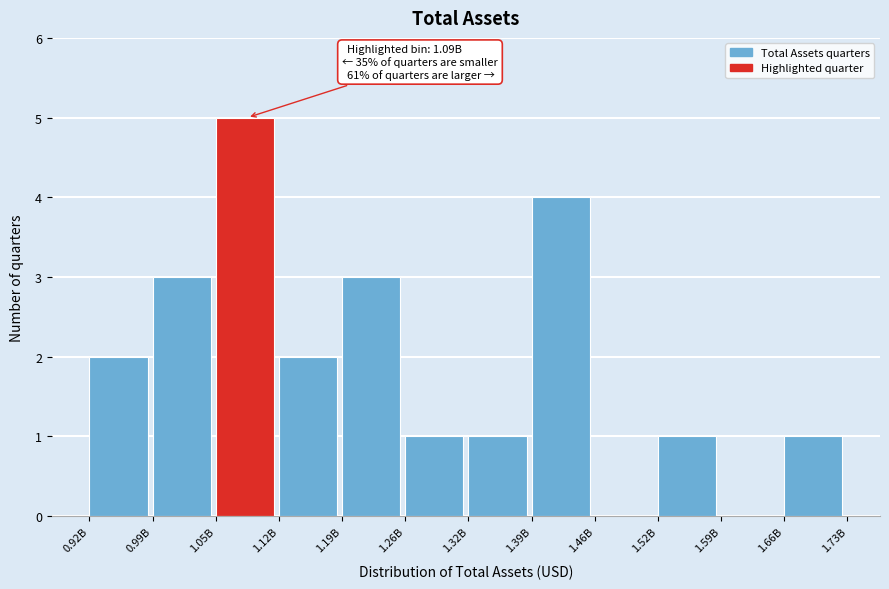

Reading right to left, extract all data points from this chart.

1.66B=1	1.59B=0	1.52B=1	1.46B=0	1.39B=4	1.32B=1	1.26B=1	1.19B=3	1.12B=2	1.05B=5	0.99B=3	0.92B=2